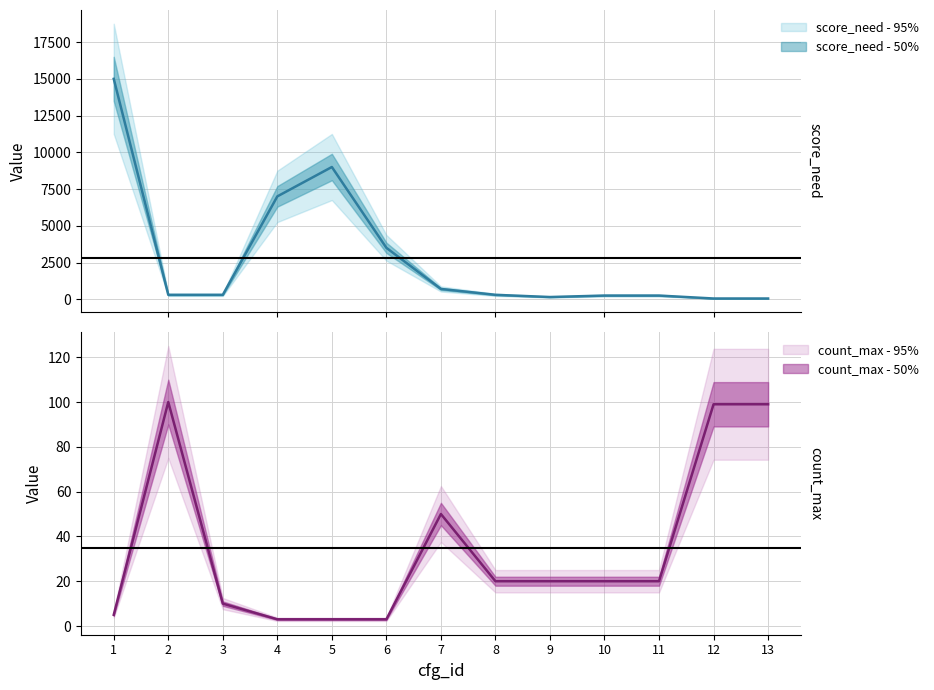

How many distinct data groups are displayed?

2